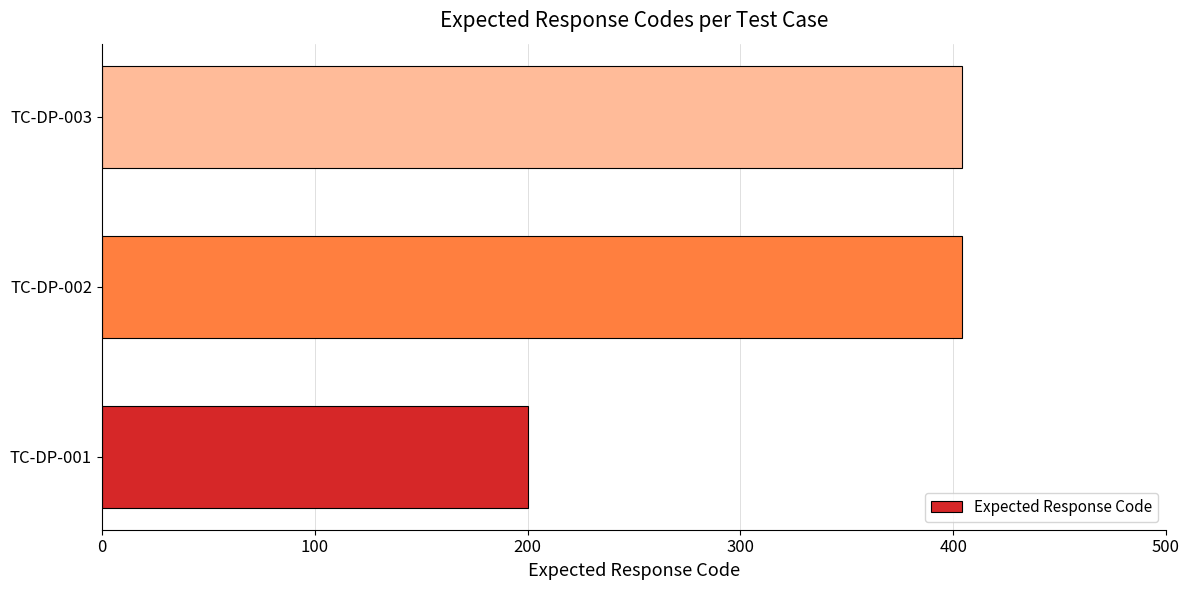

Does the chart contain any negative values?

No